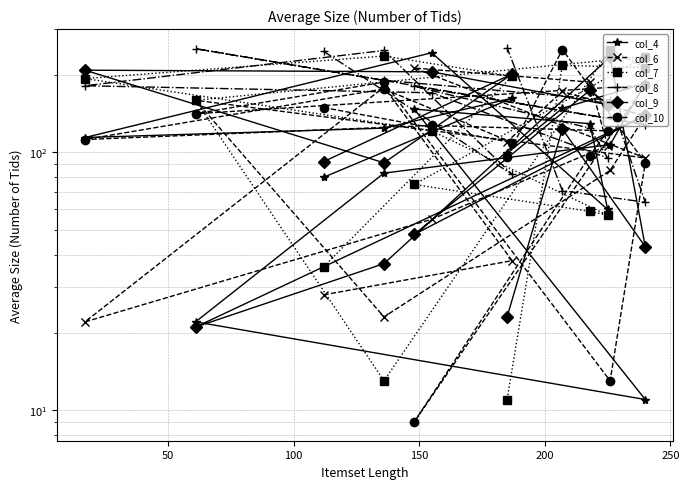

Is the value of col_4 at 50 greater than the value of col_10 at 9?

Yes